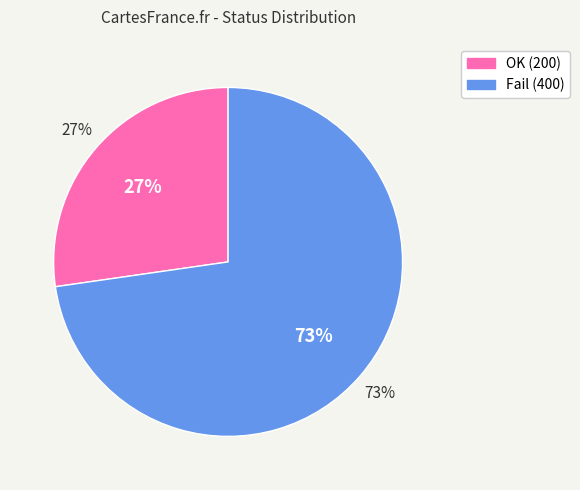

Which category has the biggest portion of the pie?

Fail (400)